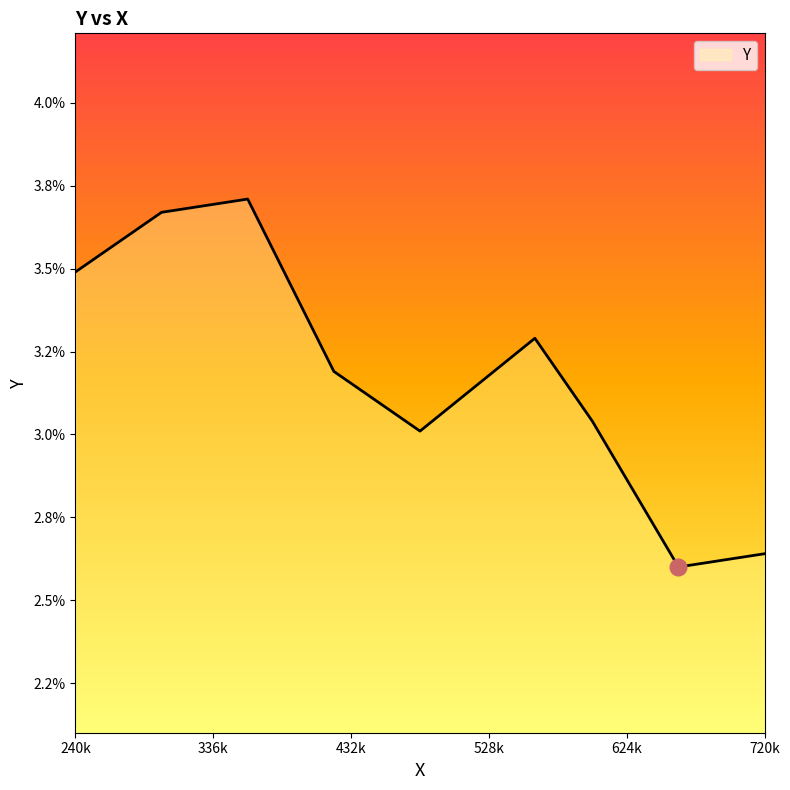

Is this an area chart (filled region under the line)?

Yes